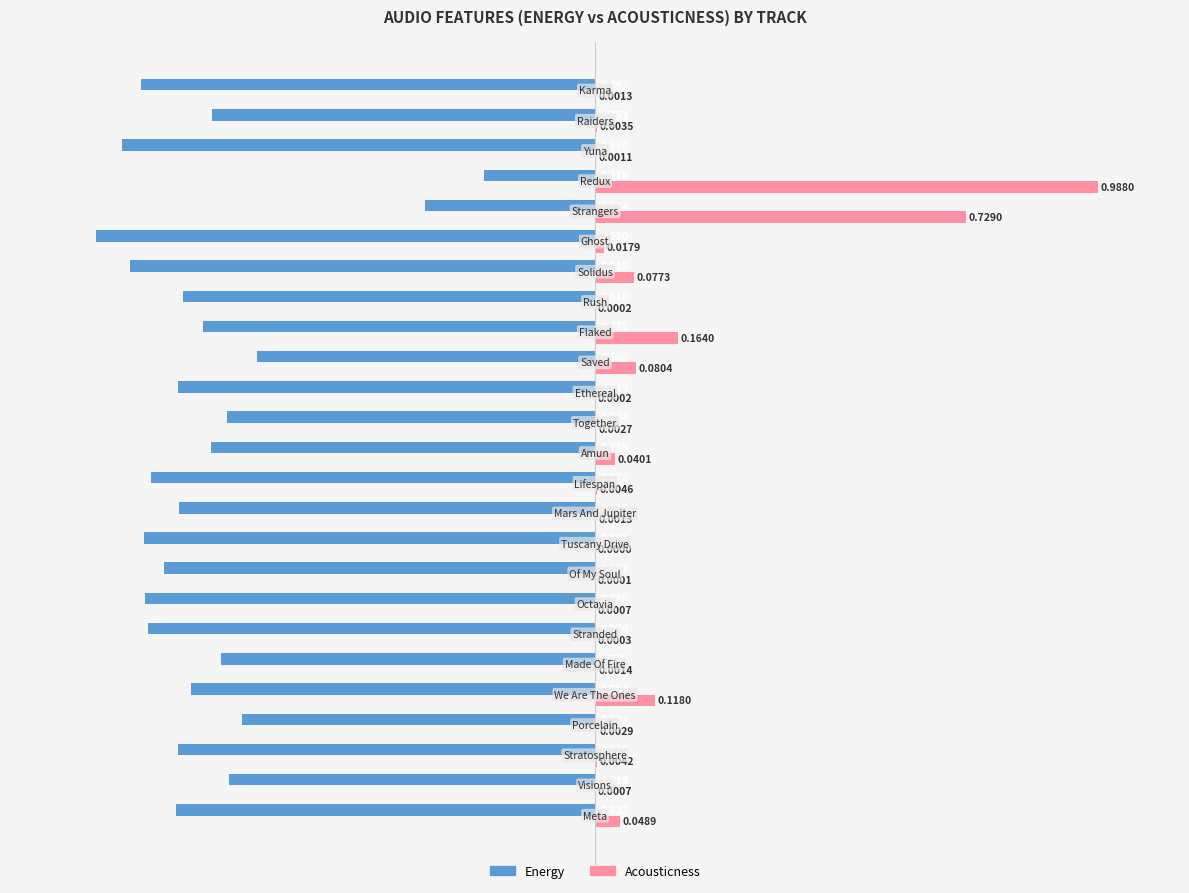

The energy series shows -1.4 at 19. True or false?

False